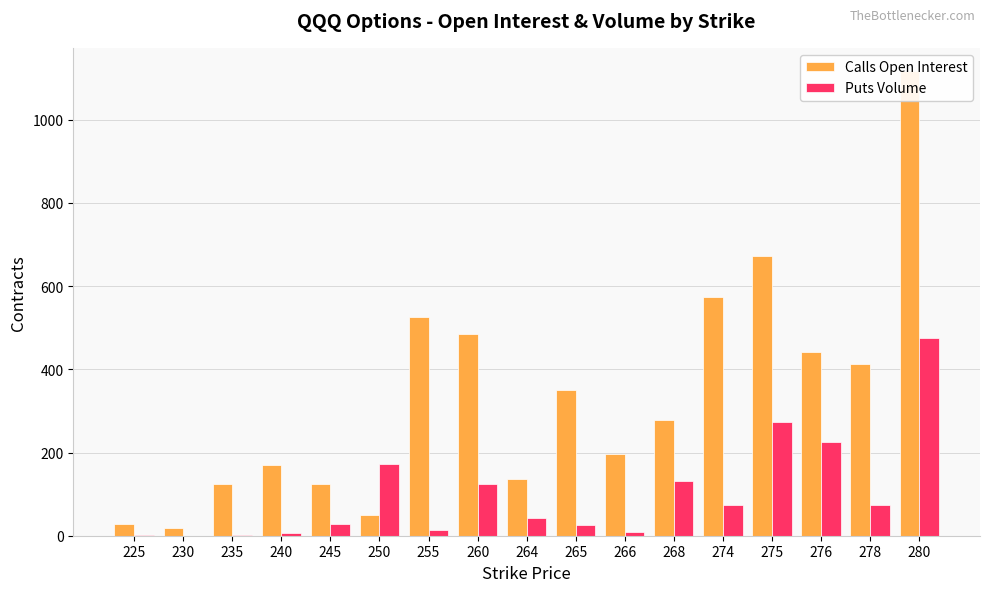

What is the difference between the maximum and minimum values in the Calls Open Interest series?

1099